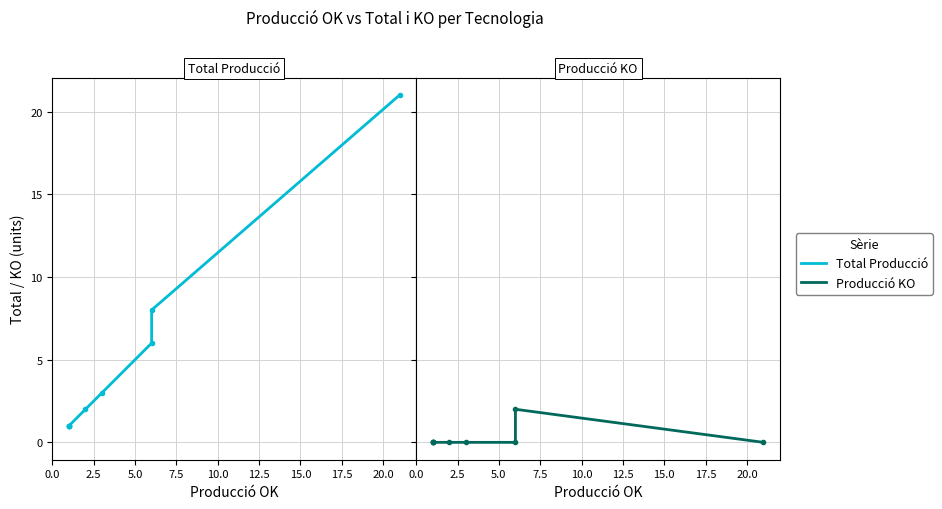

How many data points does each series have?

9